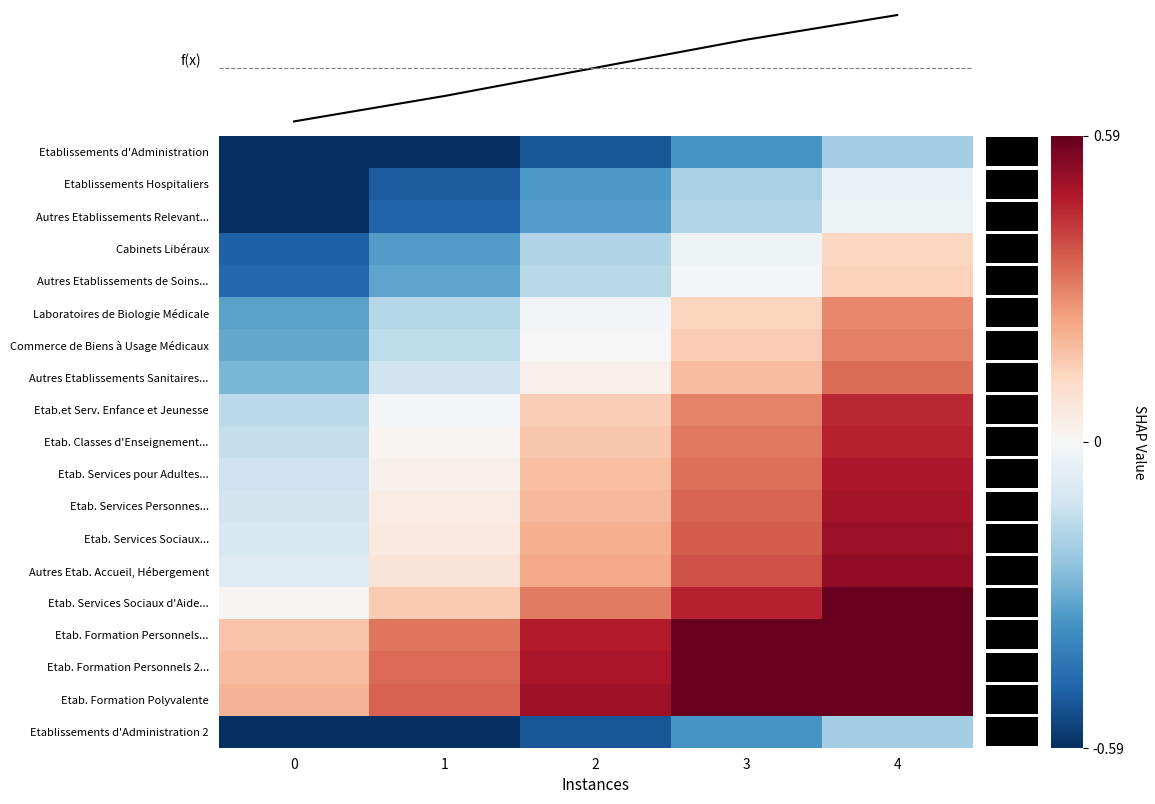

At which label does Autres Etablissements Relevant... reach its peak?

4